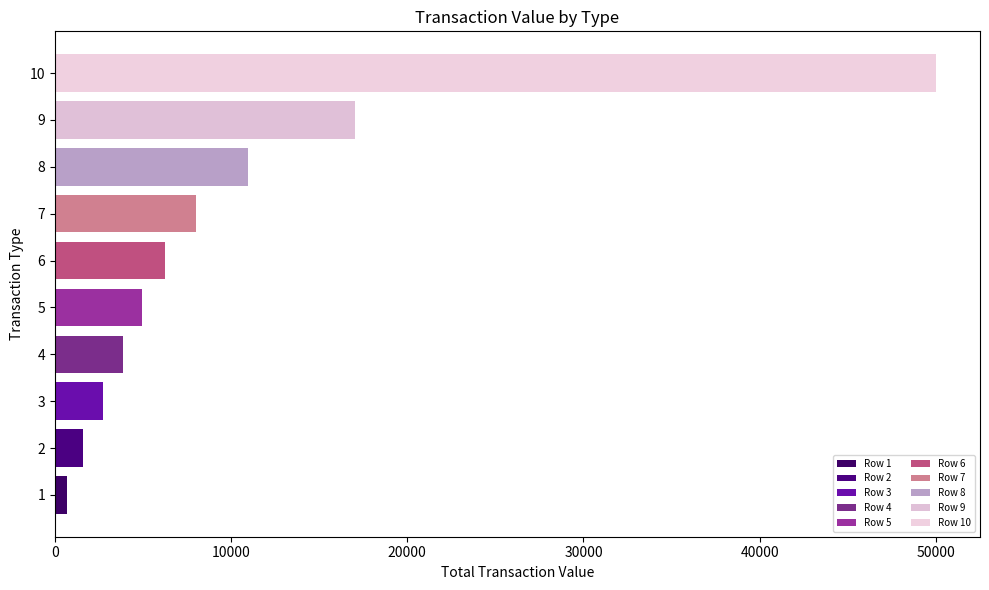

Count the number of categories in the chart.

10